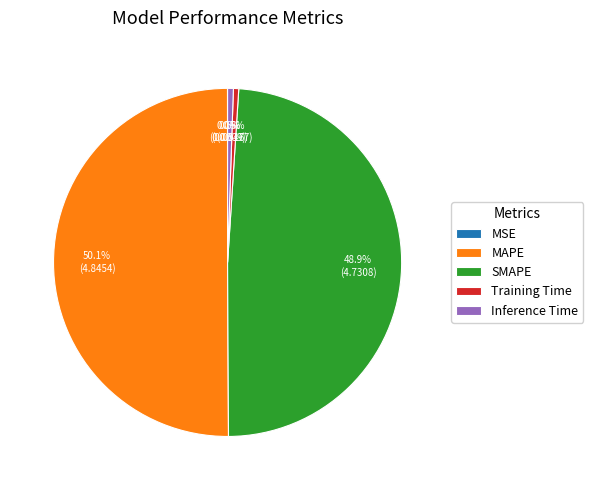

Which slice is the largest?

MAPE